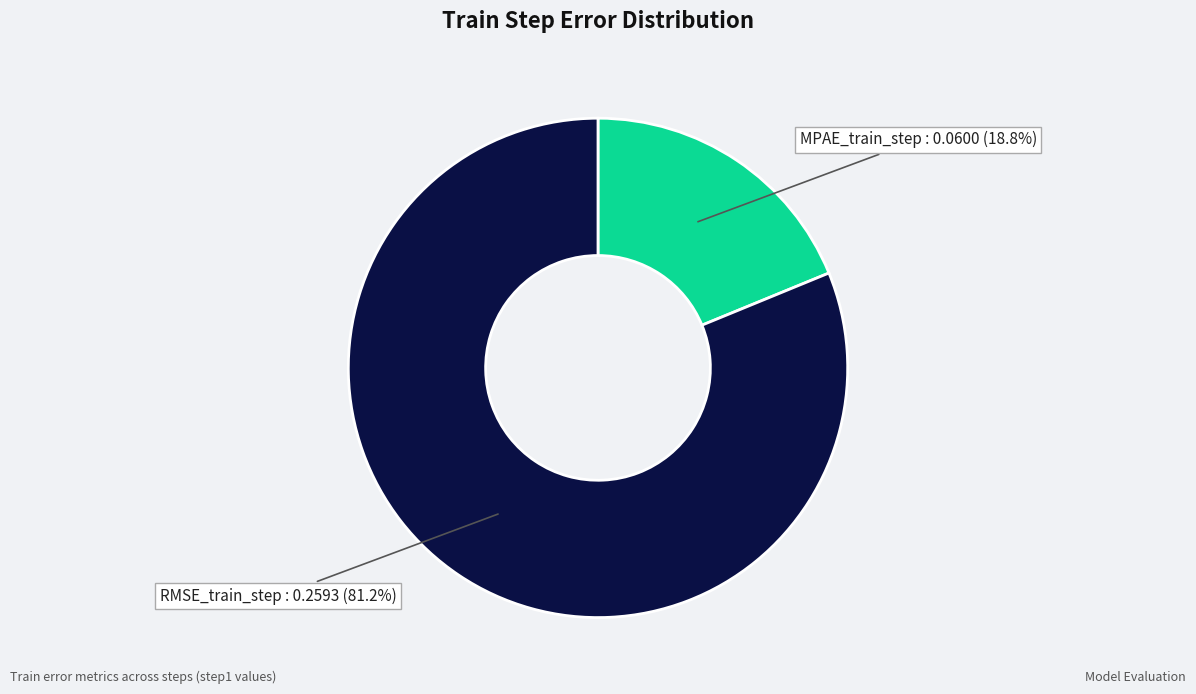

Is there a majority slice in this chart?

Yes